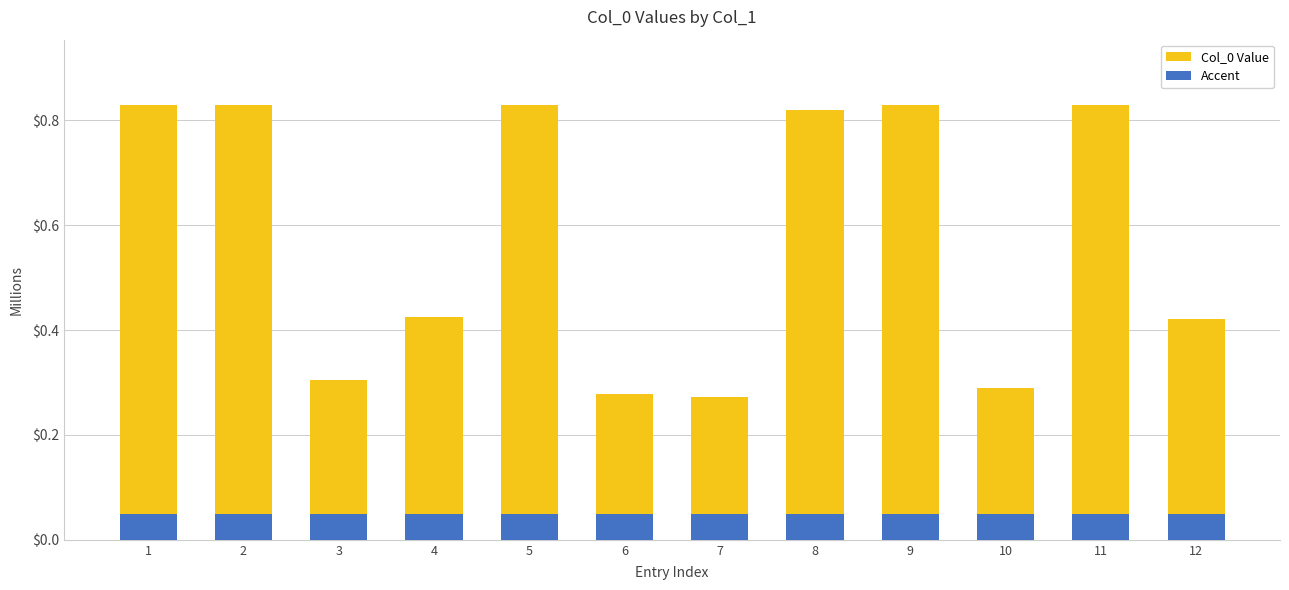

What is the smallest value displayed?

50000